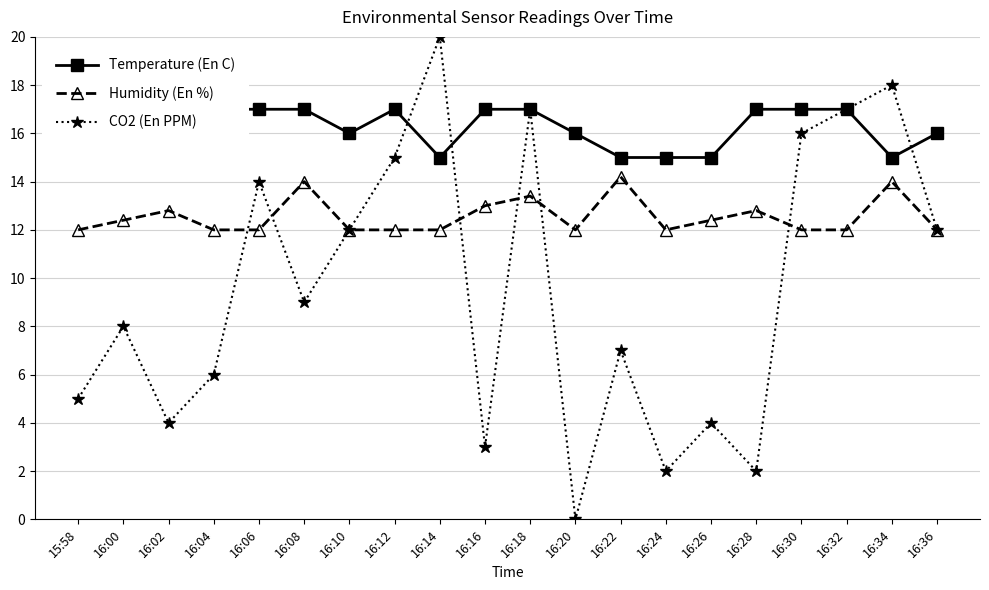

What is the maximum value for Temperature (En C)?

17.0